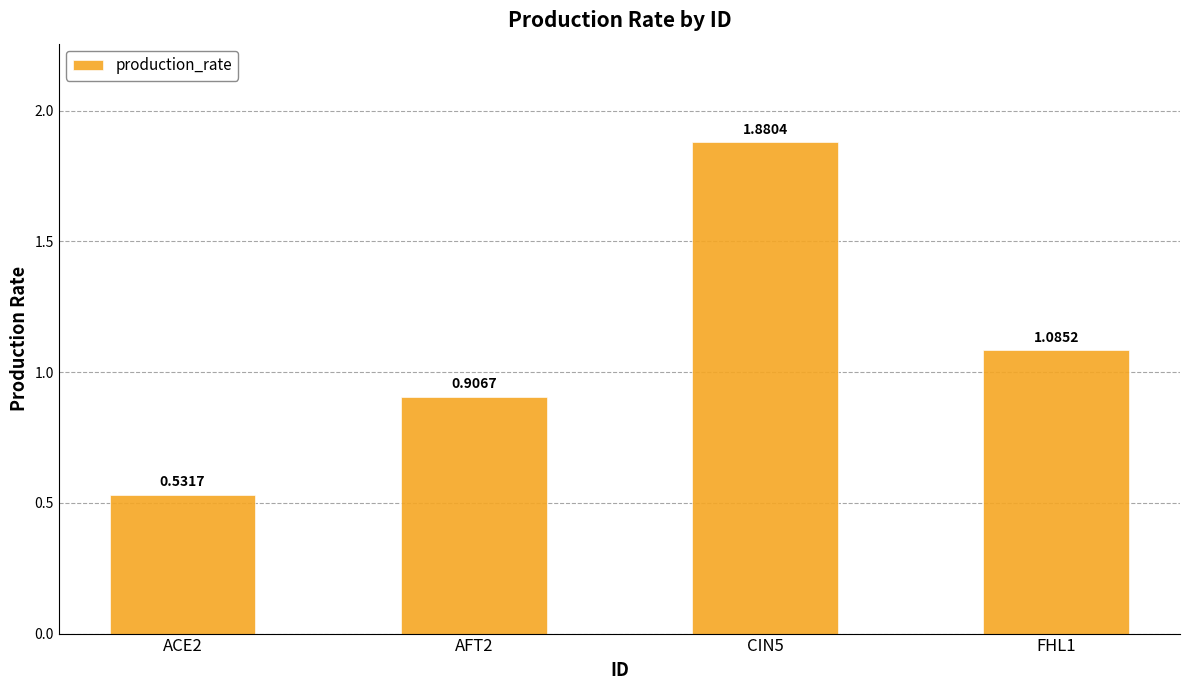

How many bars are there in total?

4